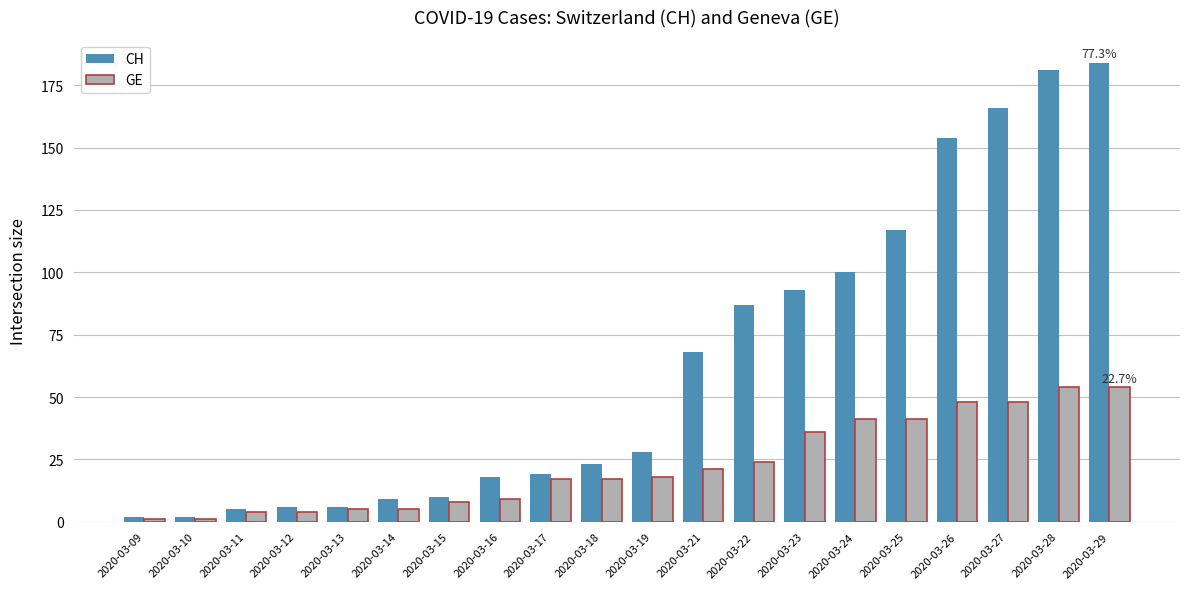

Count the number of data series in this chart.

2